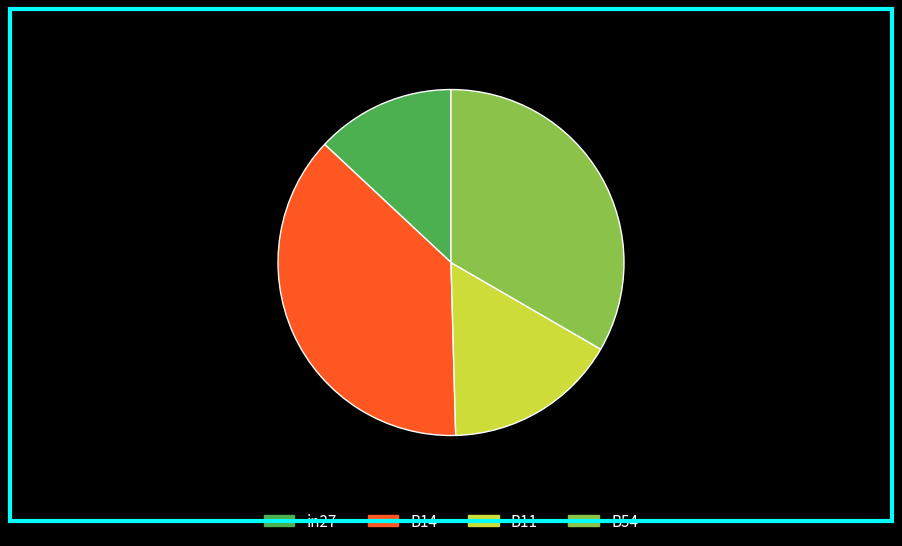

Which has a higher value, in27: 13.0% or B11: 16.2%?

B11: 16.2%